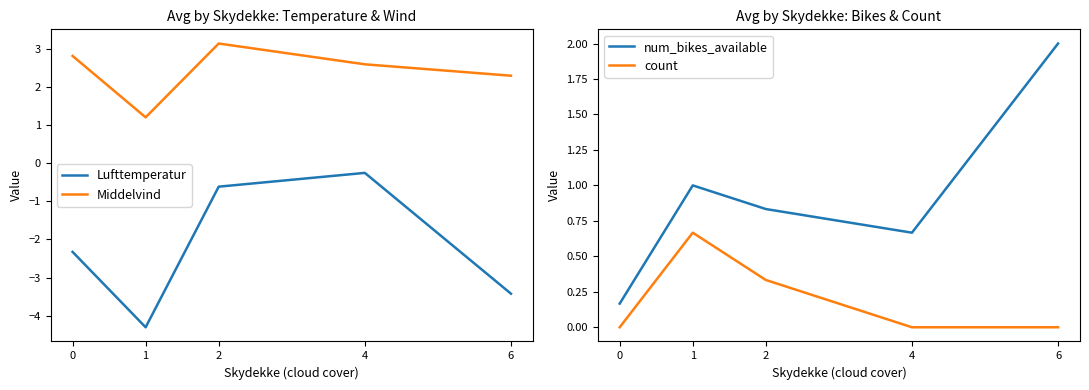

Rank the series at 1 from highest to lowest value.

Middelvind, num_bikes_available, count, Lufttemperatur